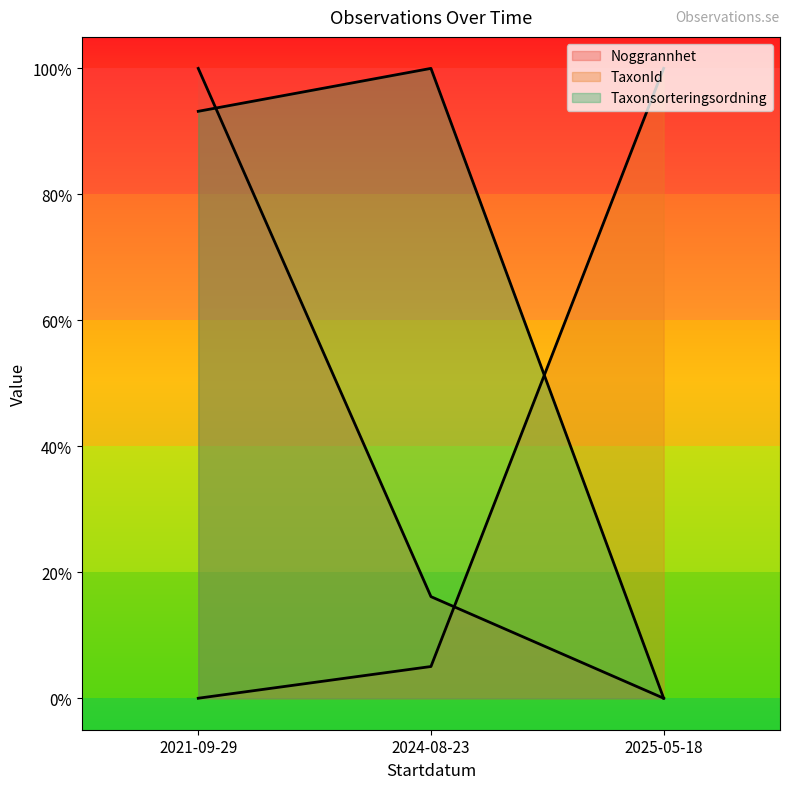

Count the number of data series in this chart.

3